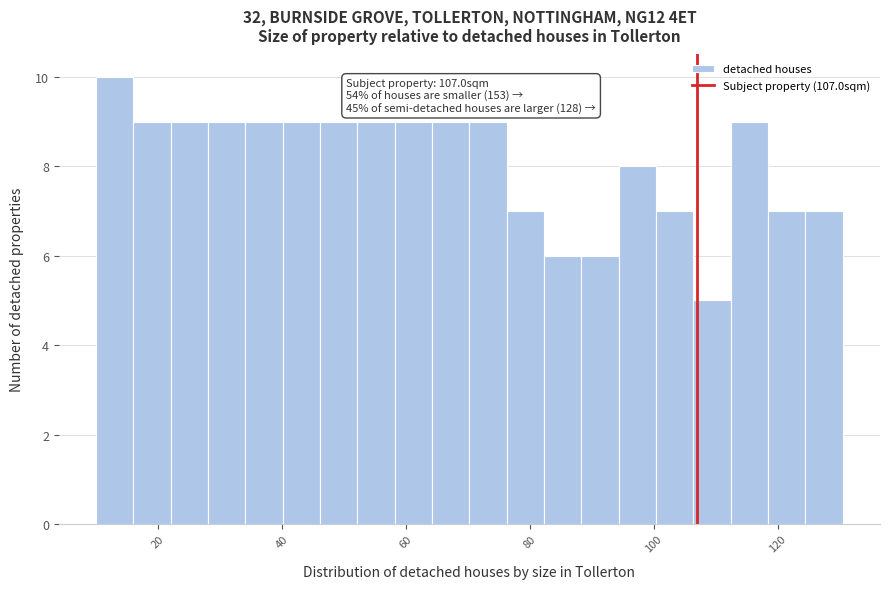

Read against the x-axis, roughly where is the centre of the tallest bar?

14